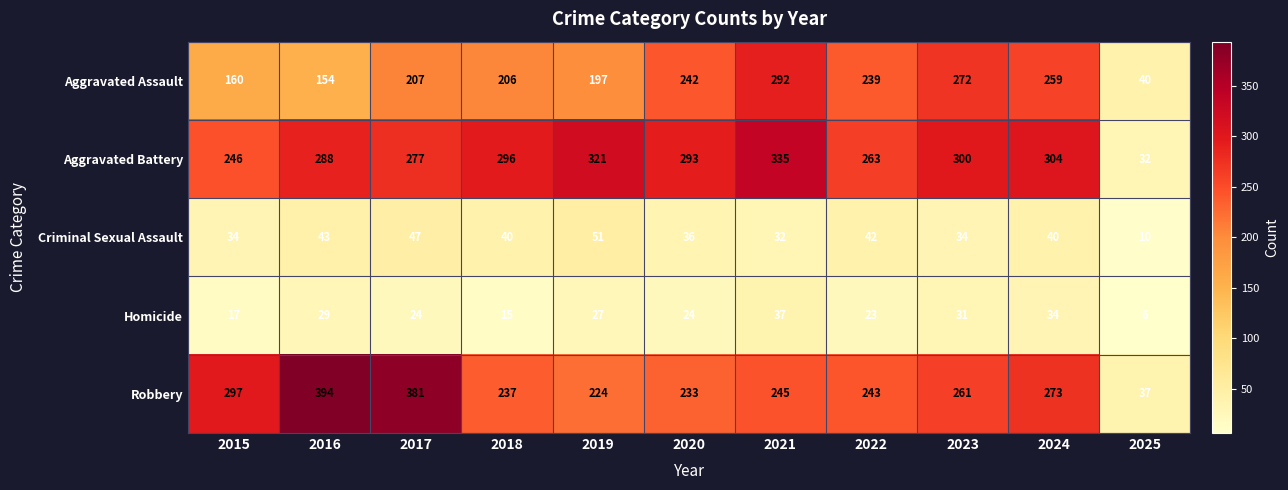

Which label corresponds to the largest value in the chart?

2016